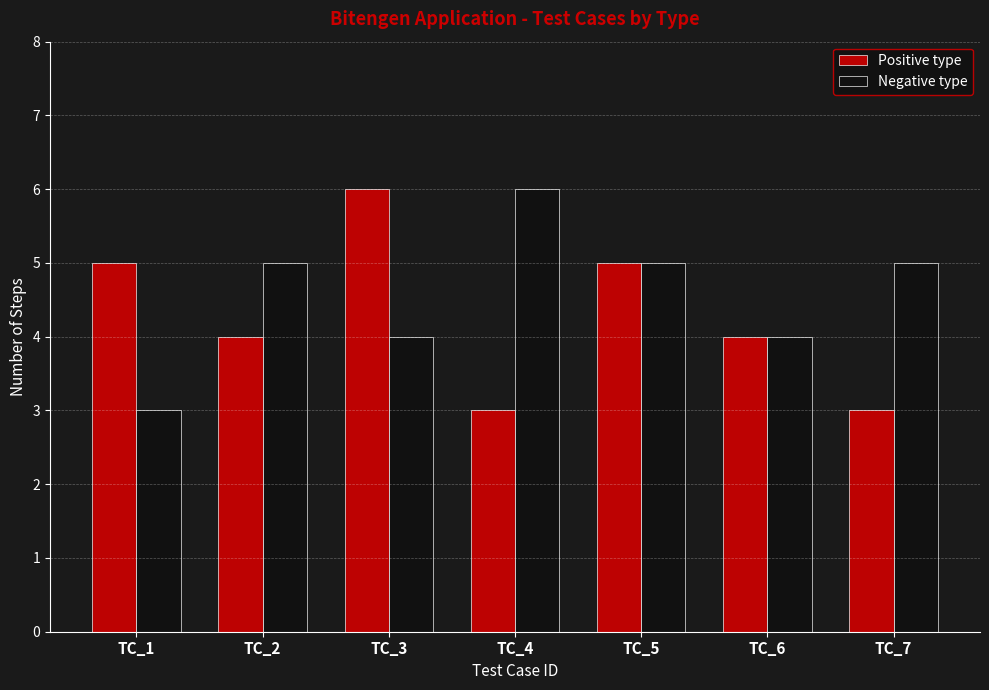

What is the difference between the Positive type values at TC_7 and TC_6?

1